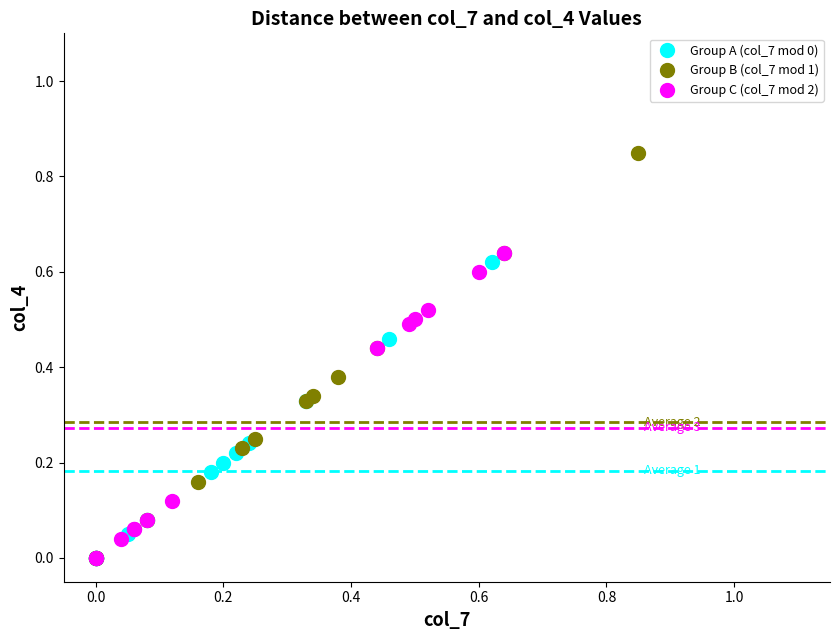

Which series has the largest Y range (max minus min)?

Group B (col_7 mod 1)